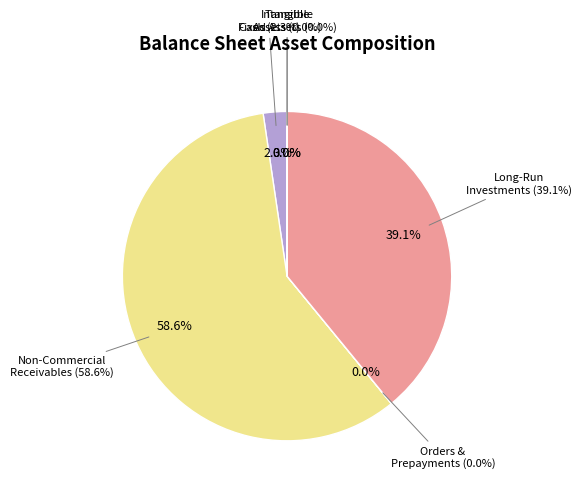

Does total_current_assets account for over 50% of the chart?

No